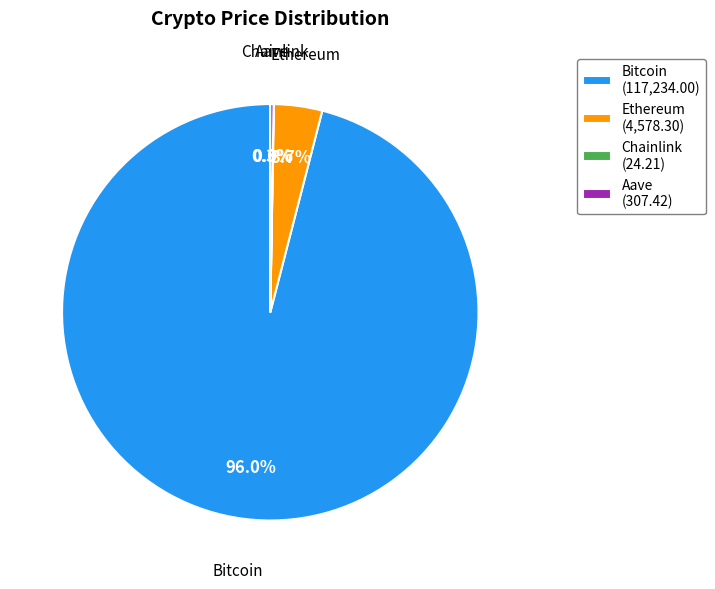

What percentage is NOT represented by Bitcoin?

4.0%